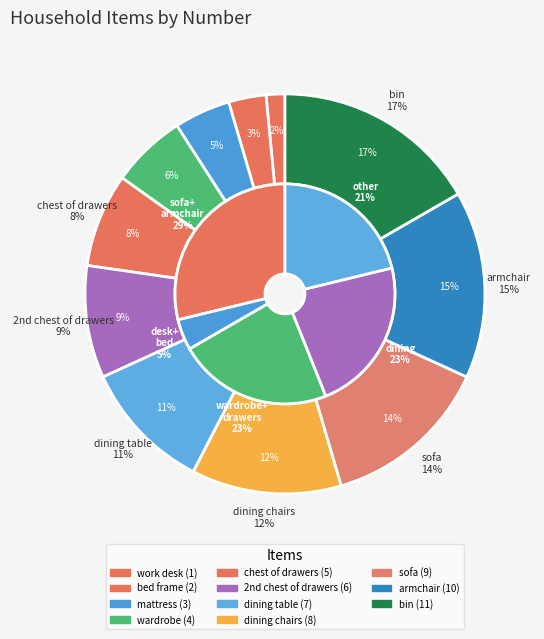

How many segments does this pie chart have?

11